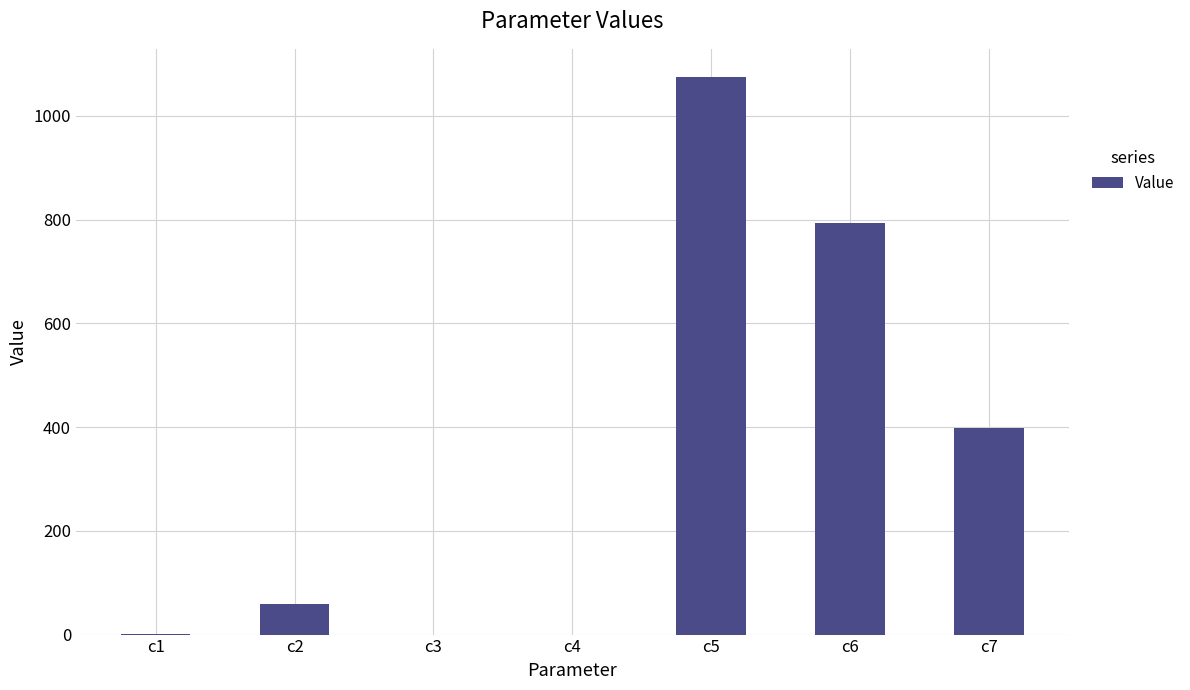

What is the sum of all values?

2325.4